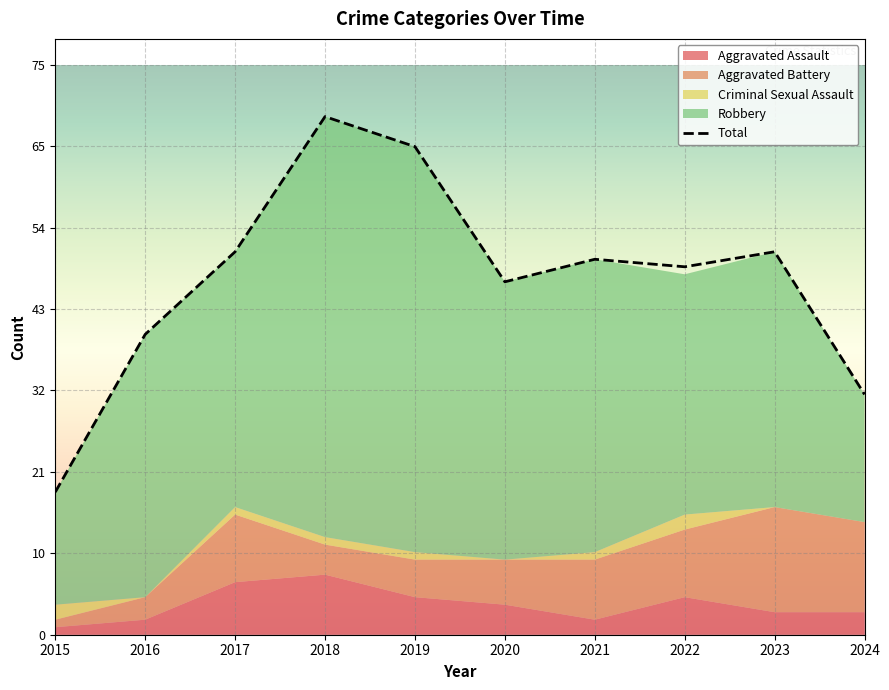

Reading right to left, extract all data points from this chart.

2024=32	2023=51	2022=49	2021=50	2020=47	2019=65	2018=69	2017=51	2016=40	2015=19